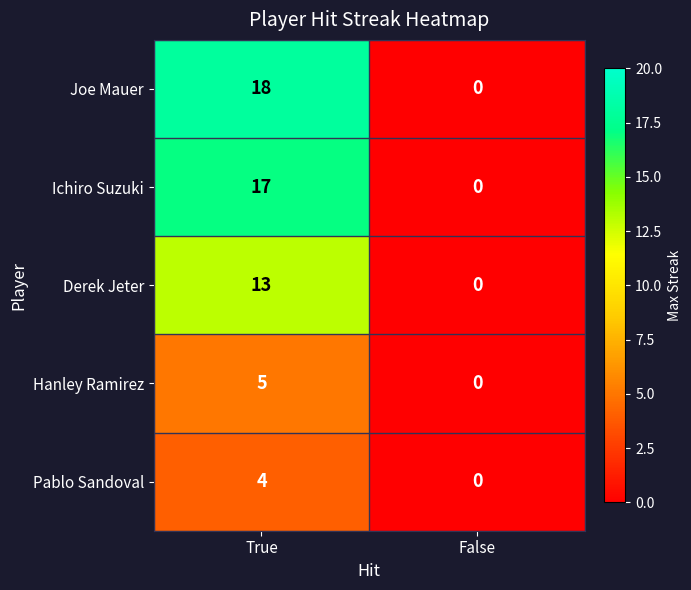

What is the sum of the Hanley Ramirez values at False and True?

5